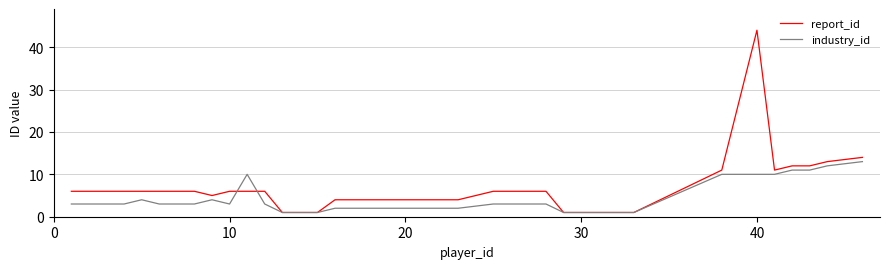

Which series has the largest range (max minus min)?

report_id